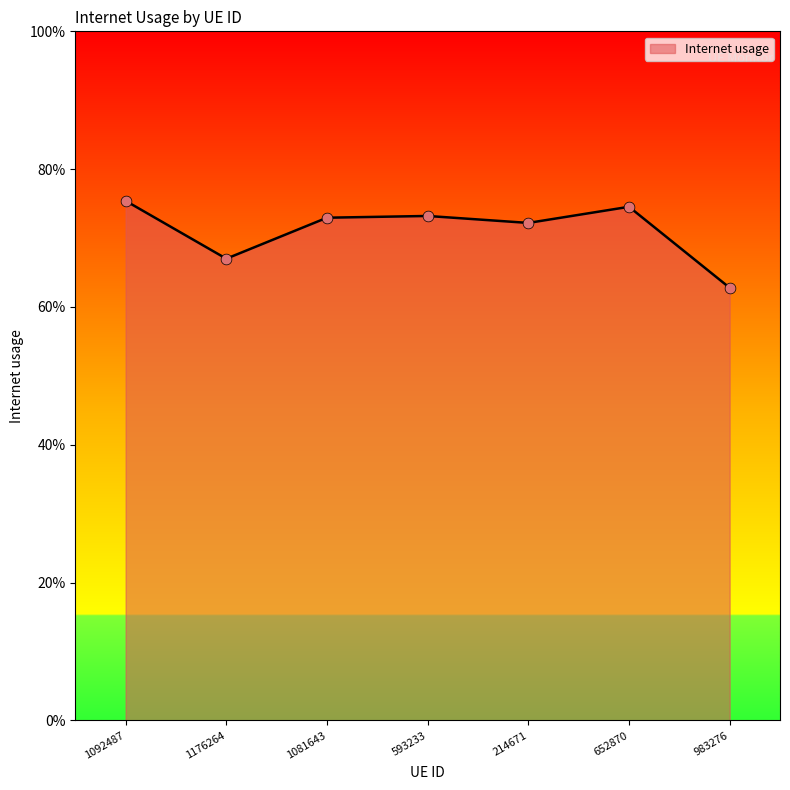

Does the chart have visible grid lines?

No